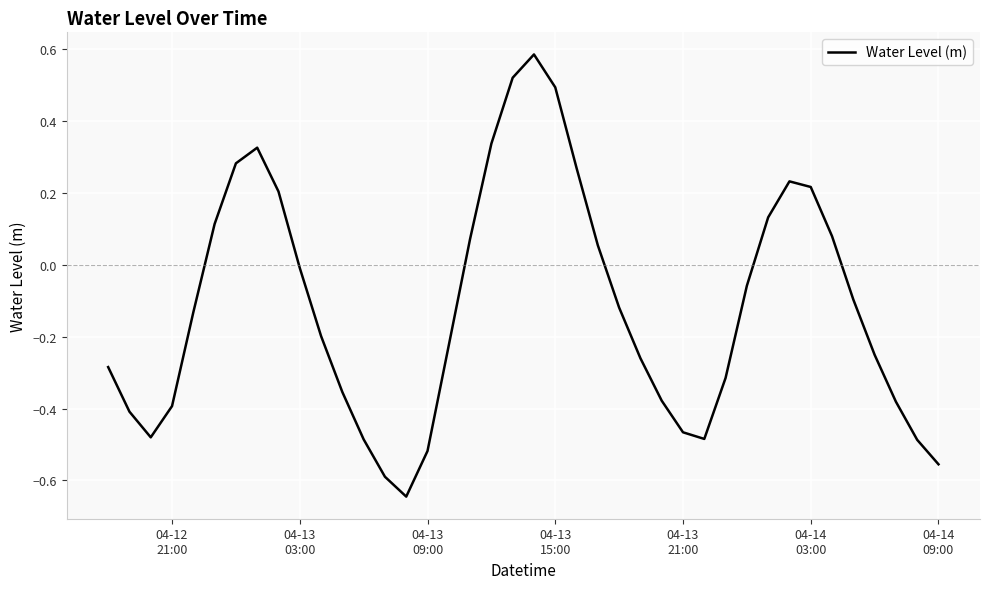

Does the chart display data point markers on the line(s)?

No